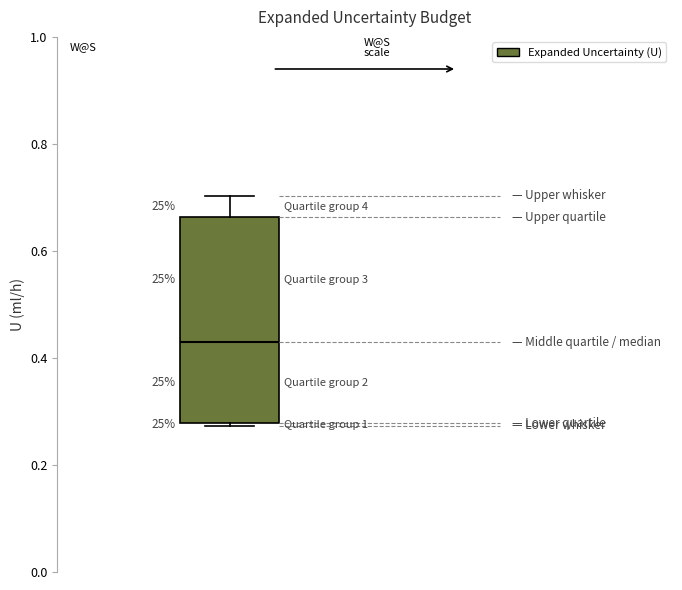

Read this box plot against the y-axis: the position of the median line, the range covered by the box, and the ends of both whiskers. The values are not printed on the chart, so give them approximately, as read against the axis.

median 0.42, box 0.28 to 0.66, whiskers 0.28 to 0.70